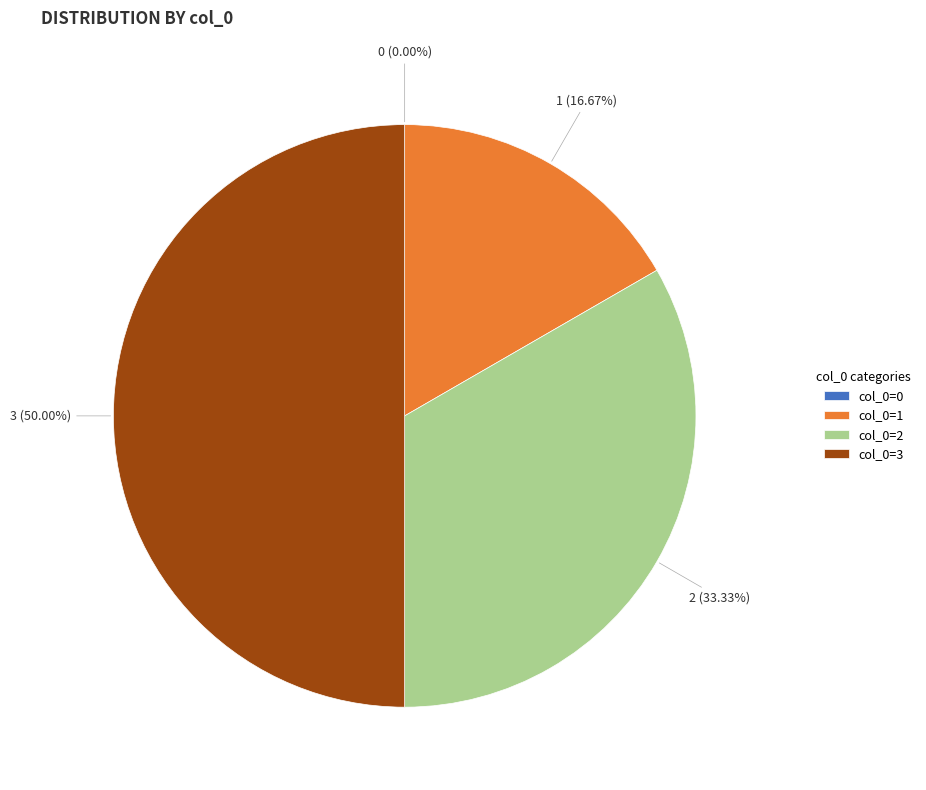

How much of the chart is everything except col_0=1?

83.3%